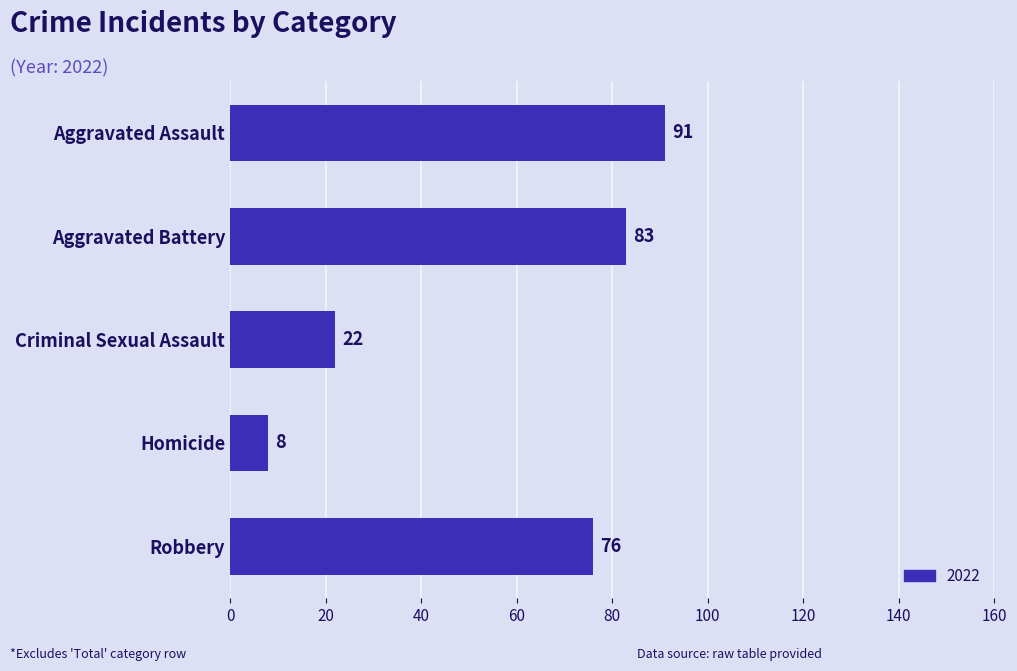

The value at Homicide is 14. True or false?

False